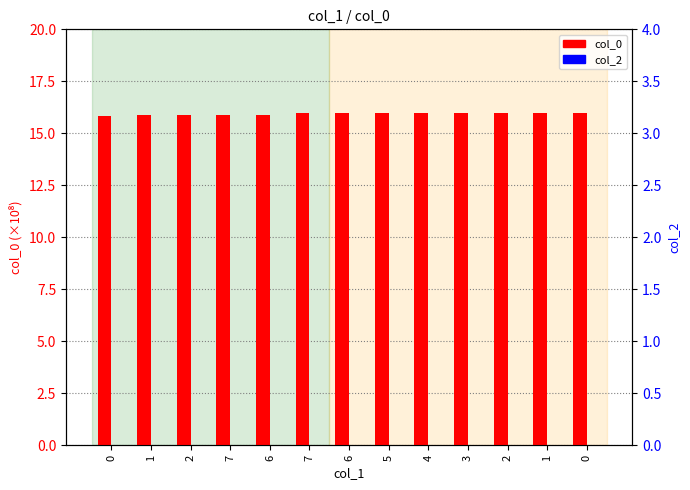

What is the greatest value displayed?

16.0